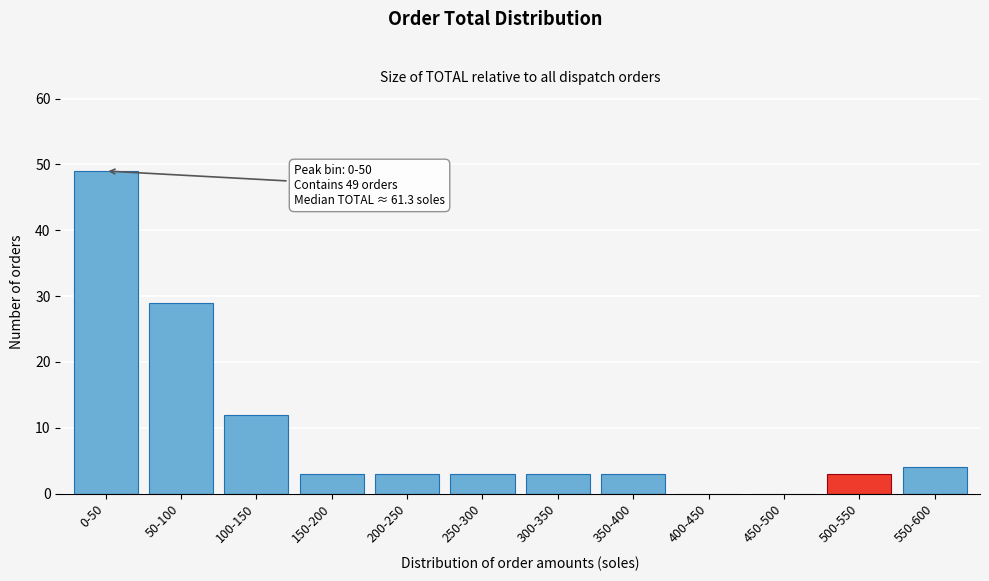

Reading left to right, what are all the values shown in this chart?

0-50=49	50-100=29	100-150=12	150-200=3	200-250=3	250-300=3	300-350=3	350-400=3	400-450=0	450-500=0	500-550=3	550-600=4